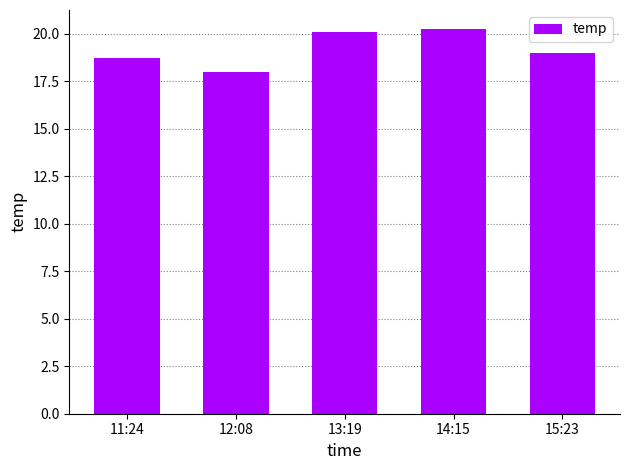

Where is the data nearest to the value 19?

15:23